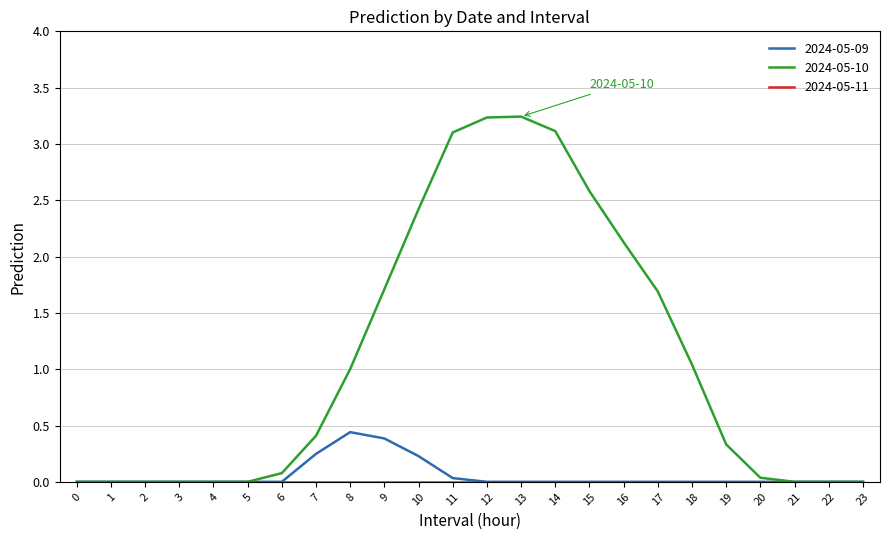

Which series has the largest total across all categories?

2024-05-10